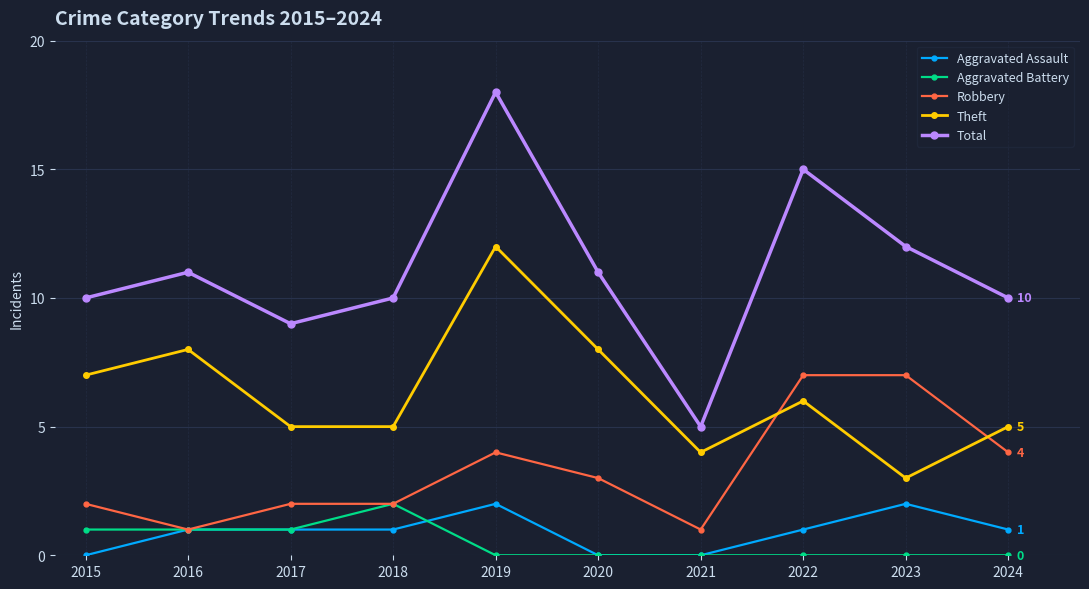

What is the approximate value of Theft at 2021?

4